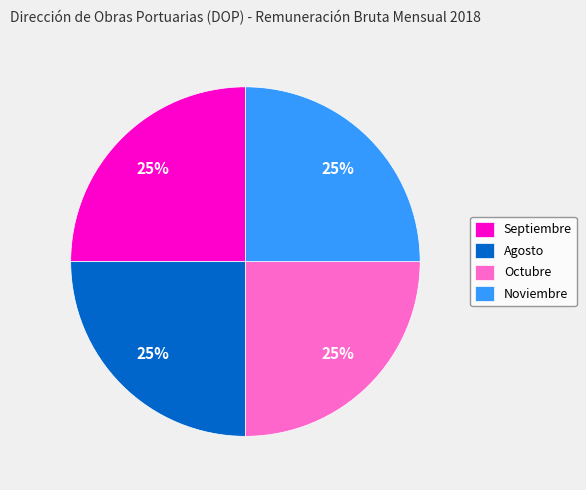

To the nearest percent, what is the average slice percentage?

25%